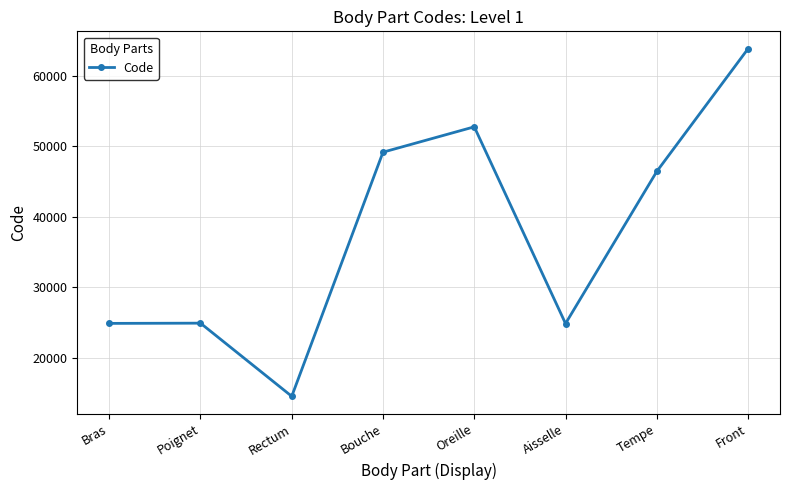

How many points are lower than both their immediate neighbors (excluding endpoints)?

2